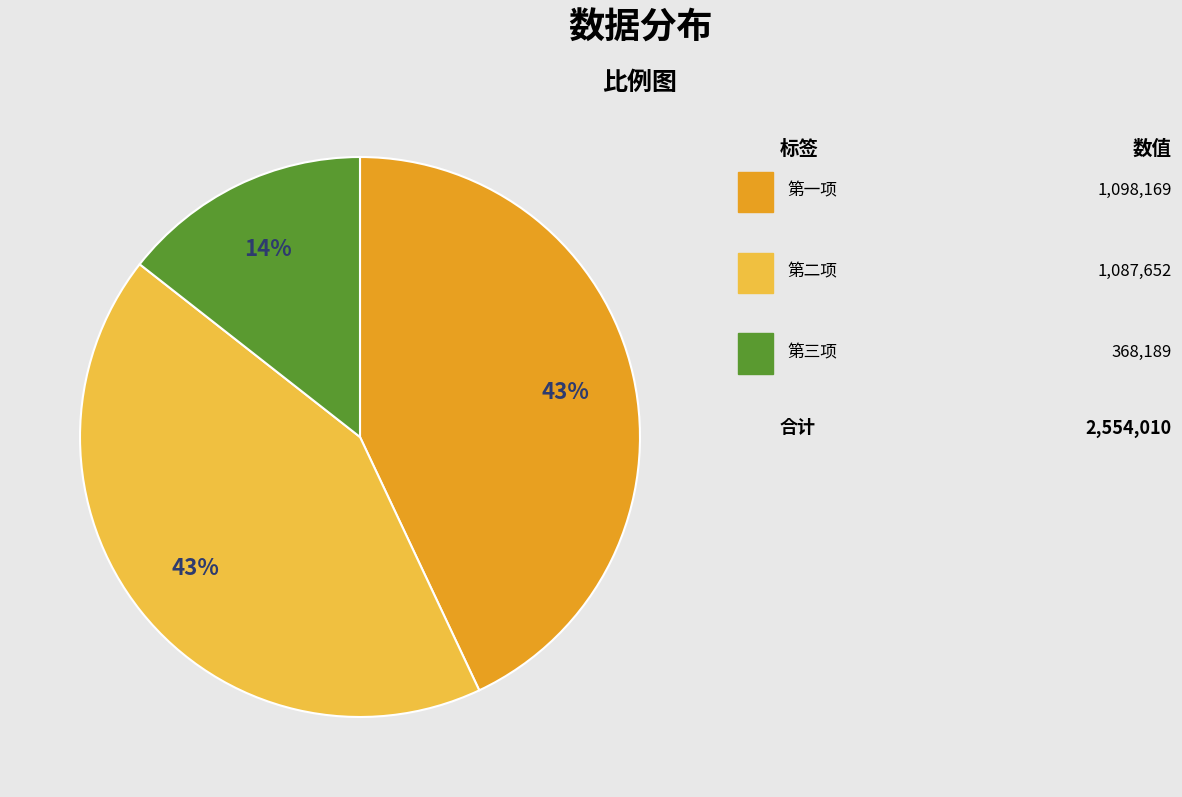

To the nearest percent, what is the difference between the largest and smallest slice percentages?

29%